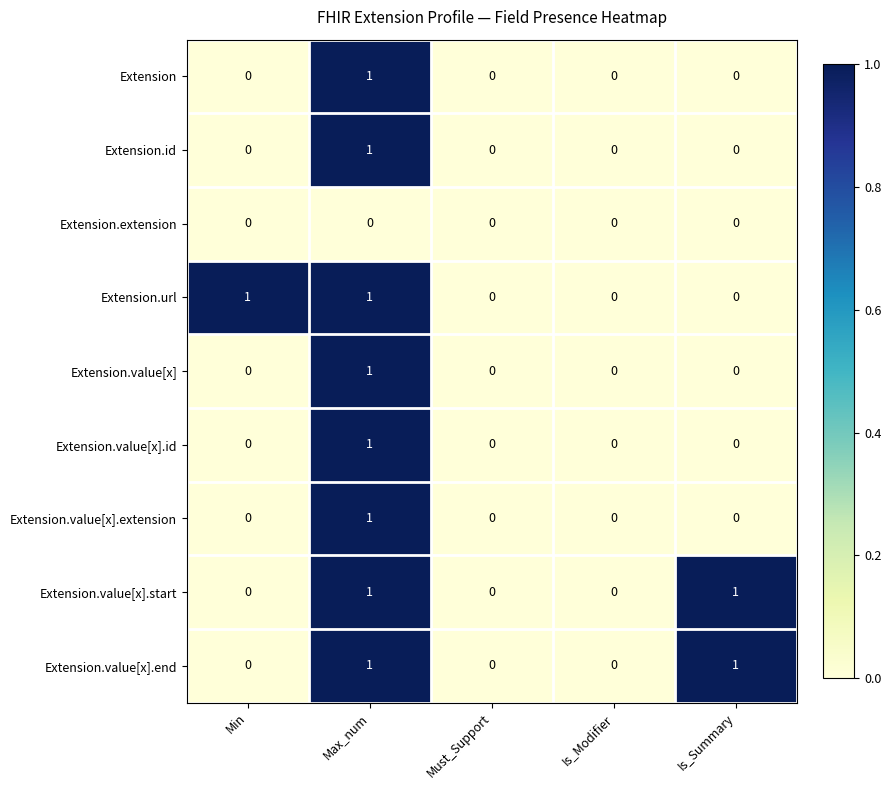

Count the Extension.value[x].extension values in the range 0 to 1.

5